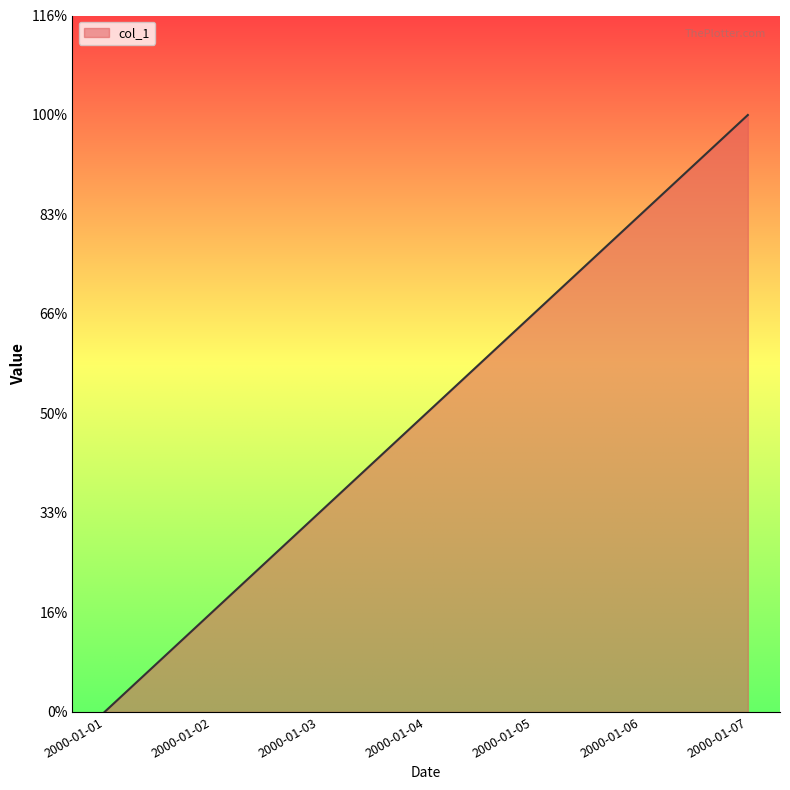

What is the difference between the values at 2000-01-04 and 2000-01-06?

2